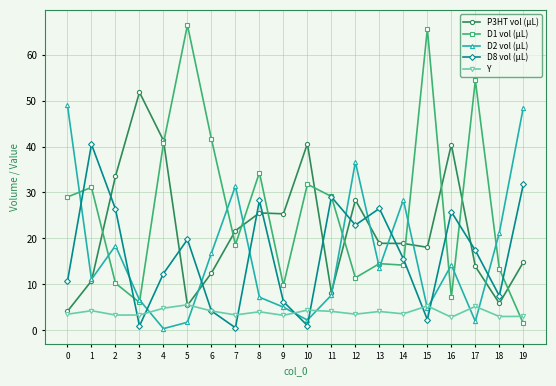

At 2, list the series in order from largest to smallest.

P3HT vol (µL), D8 vol (µL), D2 vol (µL), D1 vol (µL), Y